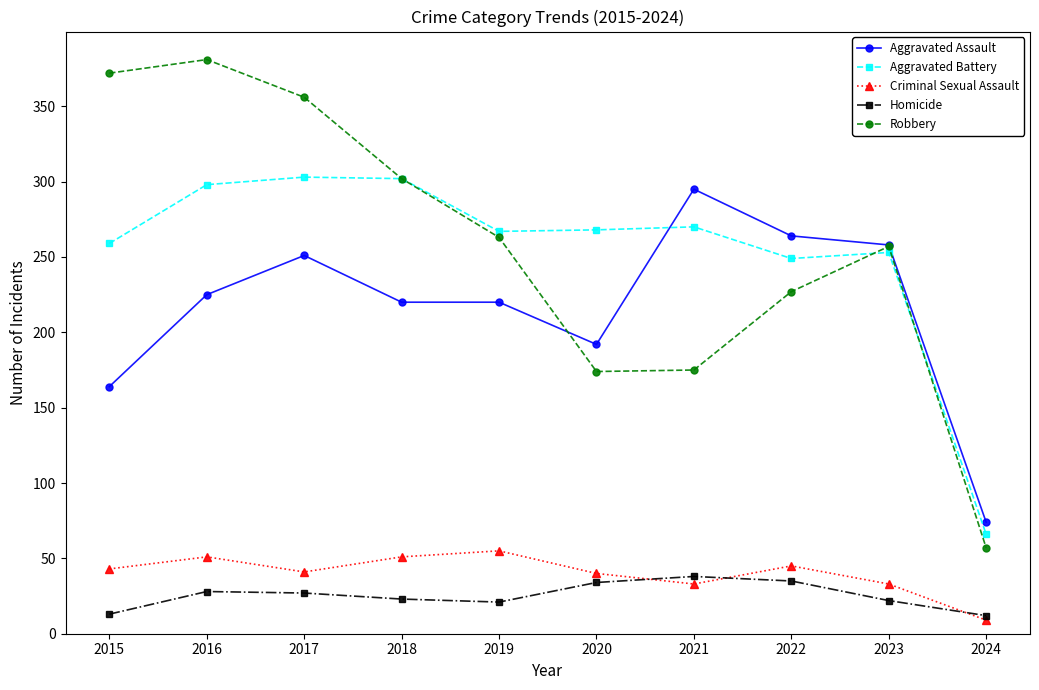

Rank the series at 2016 from highest to lowest value.

Robbery, Aggravated Battery, Aggravated Assault, Criminal Sexual Assault, Homicide